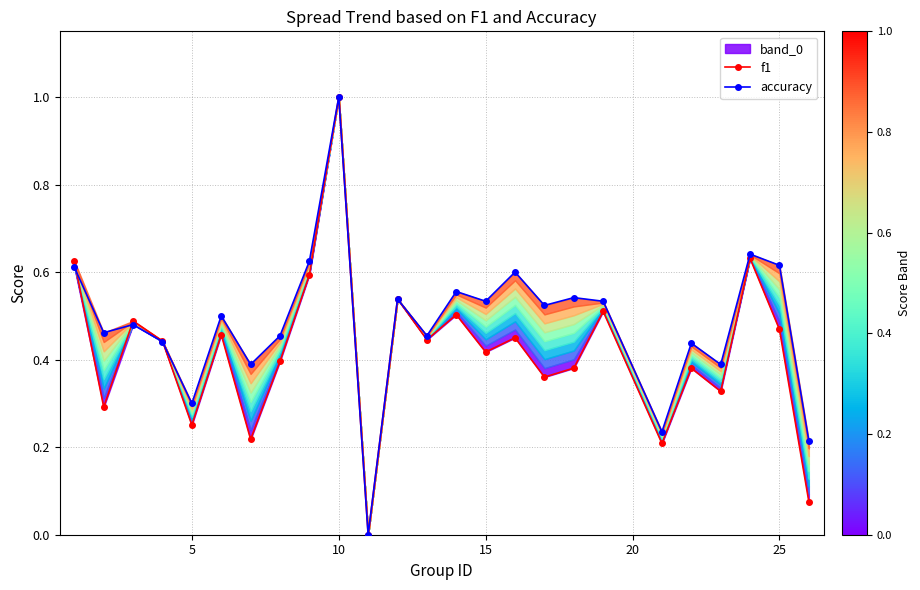

Which series has the widest spread of values?

f1